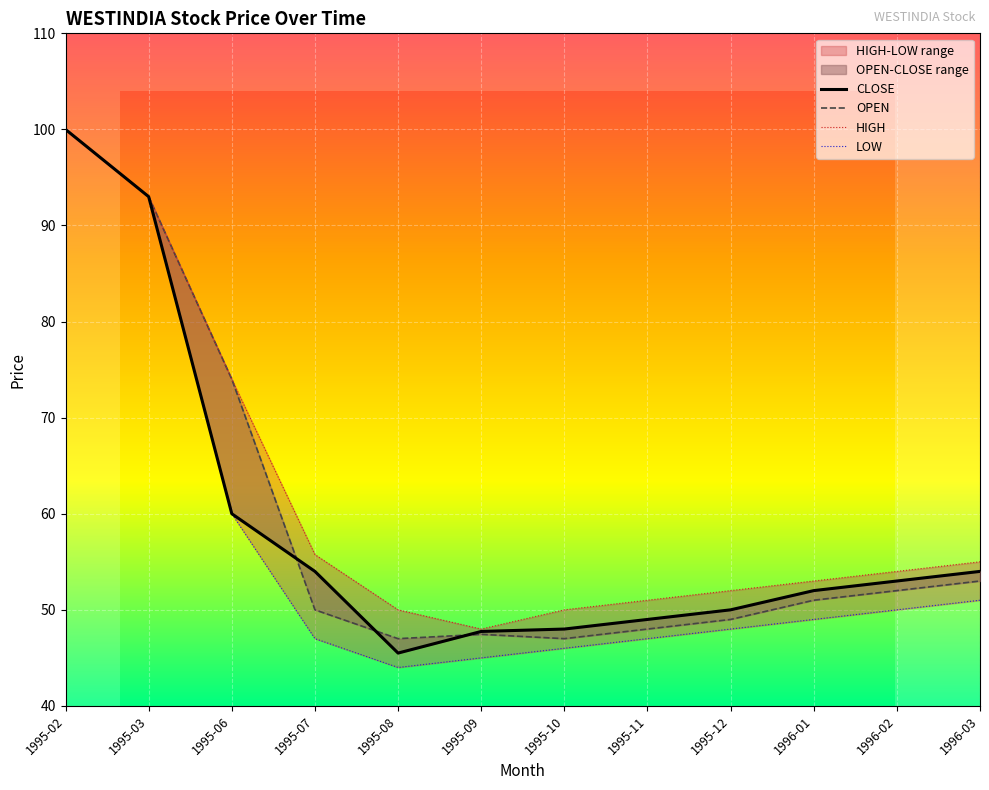

What is the value of the HIGH point at the 4th from the left?

55.8